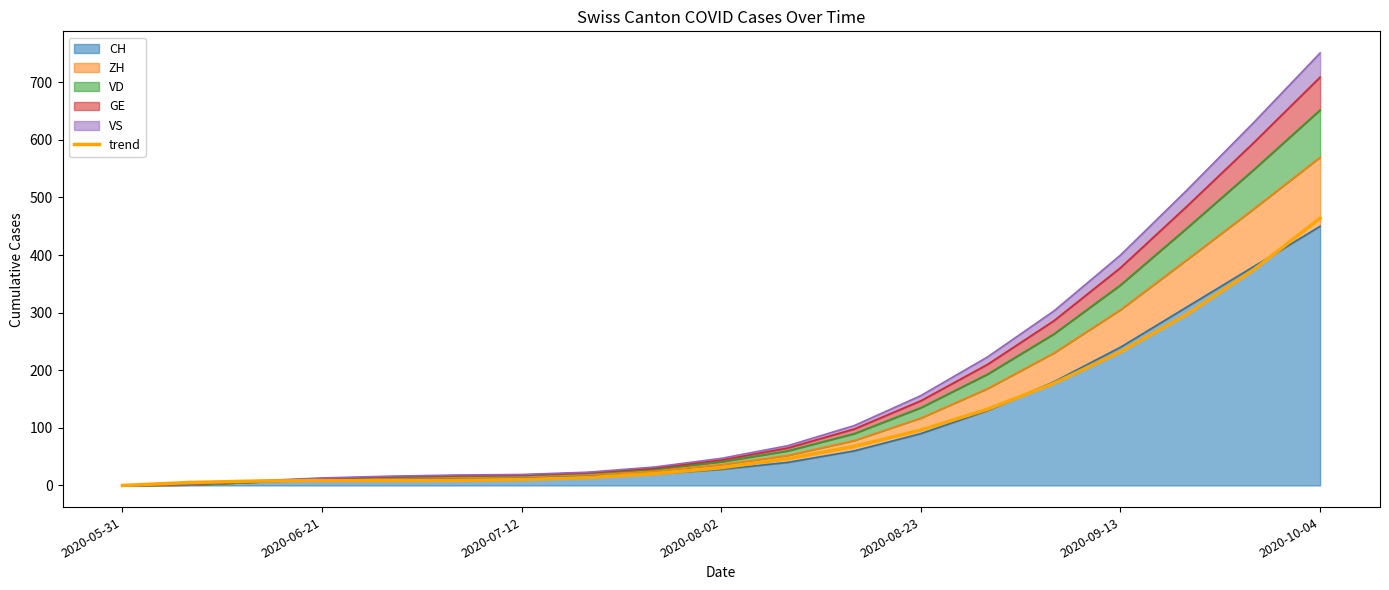

Reading right to left, extract all data points from this chart.

464.0	374.4	297.4	232.0	177.3	132.3	96.1	67.8	46.3	30.7	20.1	13.6	10.1	8.6	8.4	8.4	7.6	5.1	-0.1